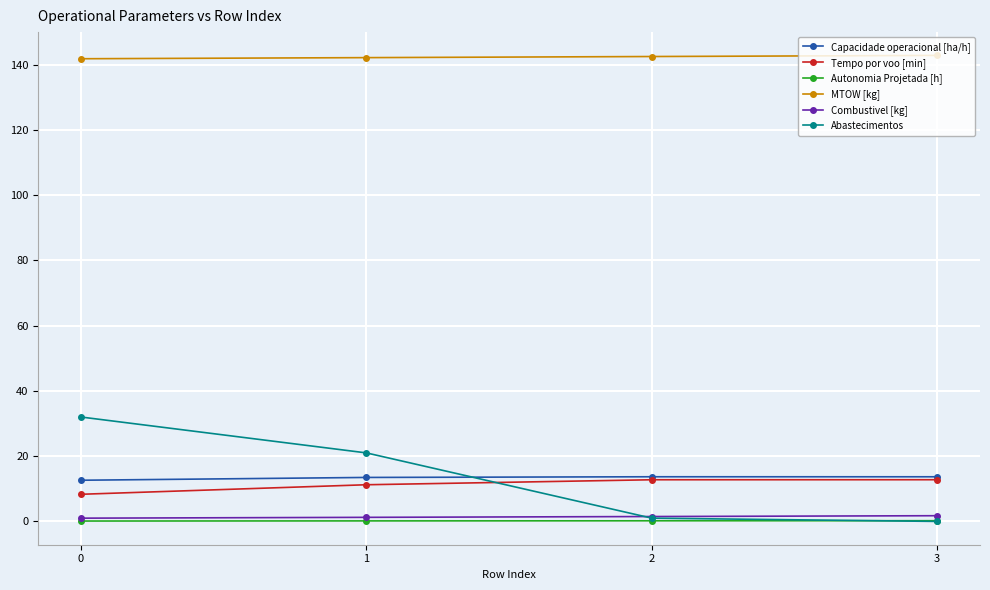

How many values in the Abastecimentos series are below 21?

2